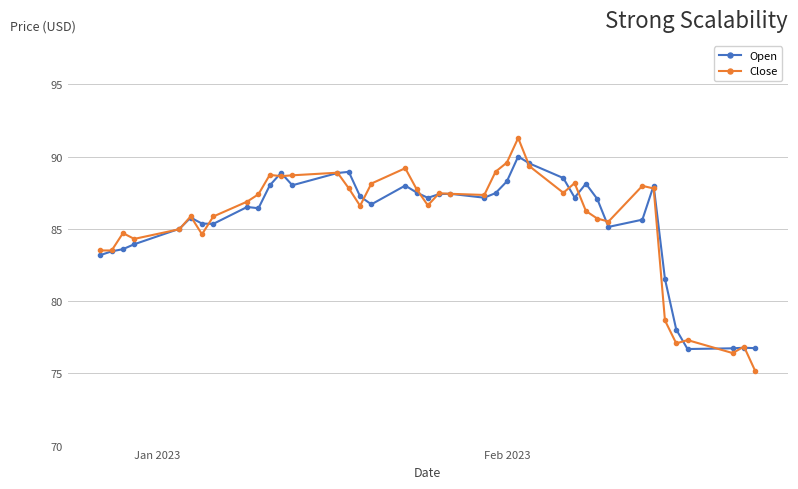

Which series has the largest range (max minus min)?

Close